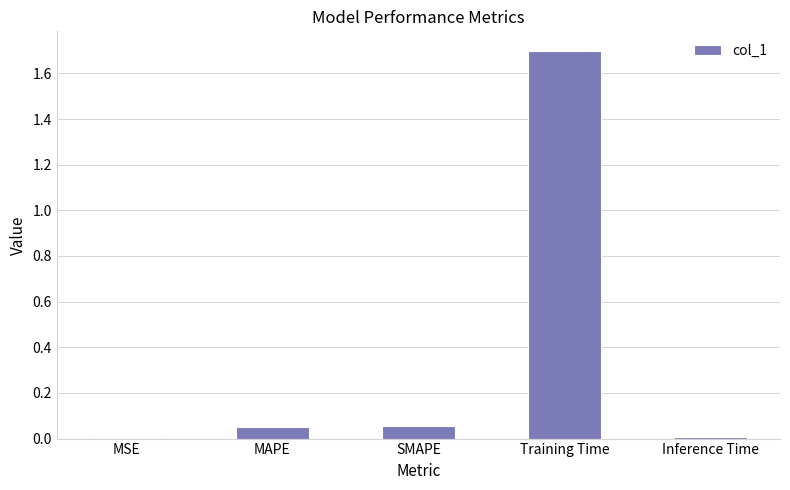

The value at Training Time is 0.9. True or false?

False